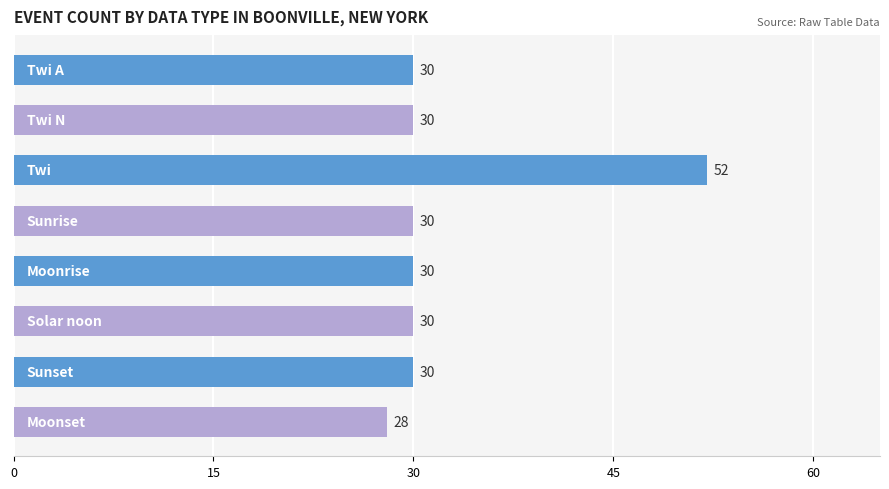

What is the difference between the maximum and minimum values?

24